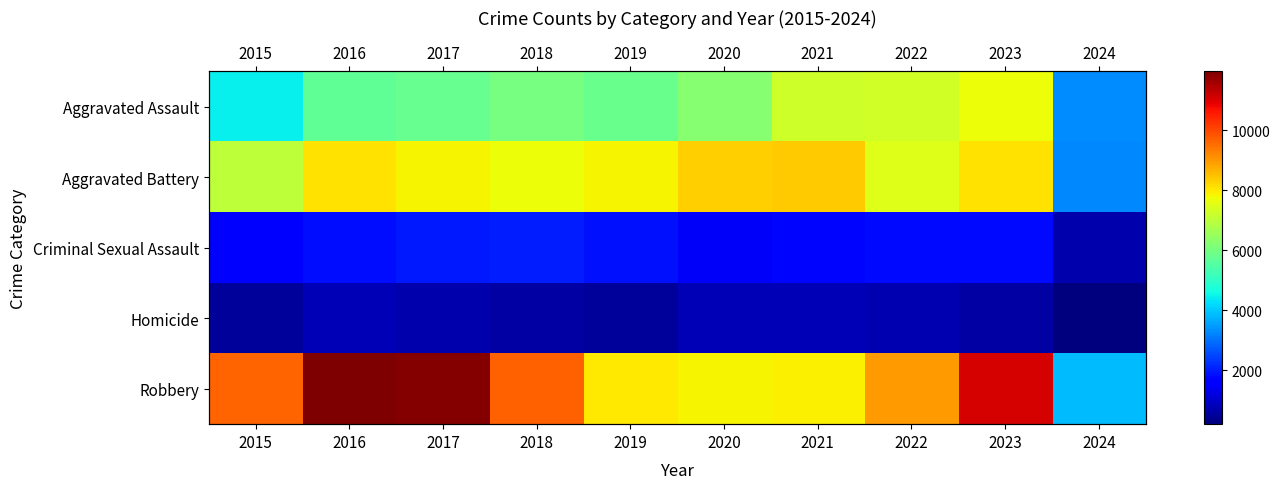

Which series has the widest spread of values?

Robbery